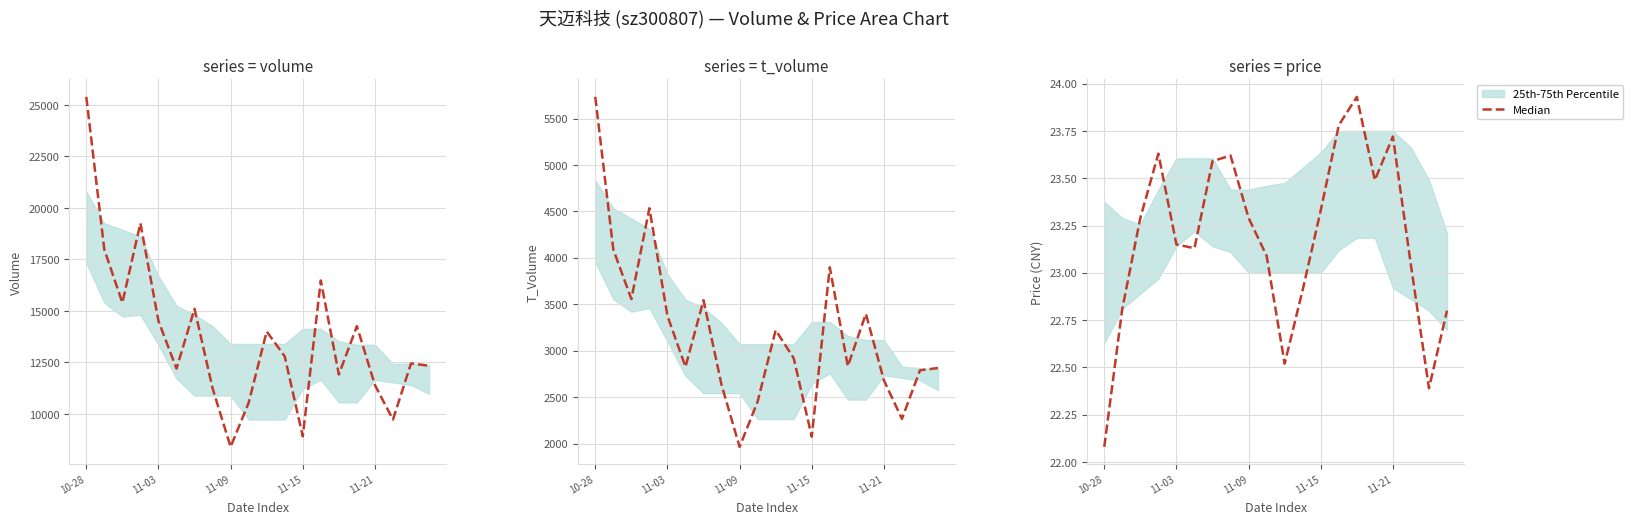

True or false: there are more than 2 points higher than both neighbors.

True